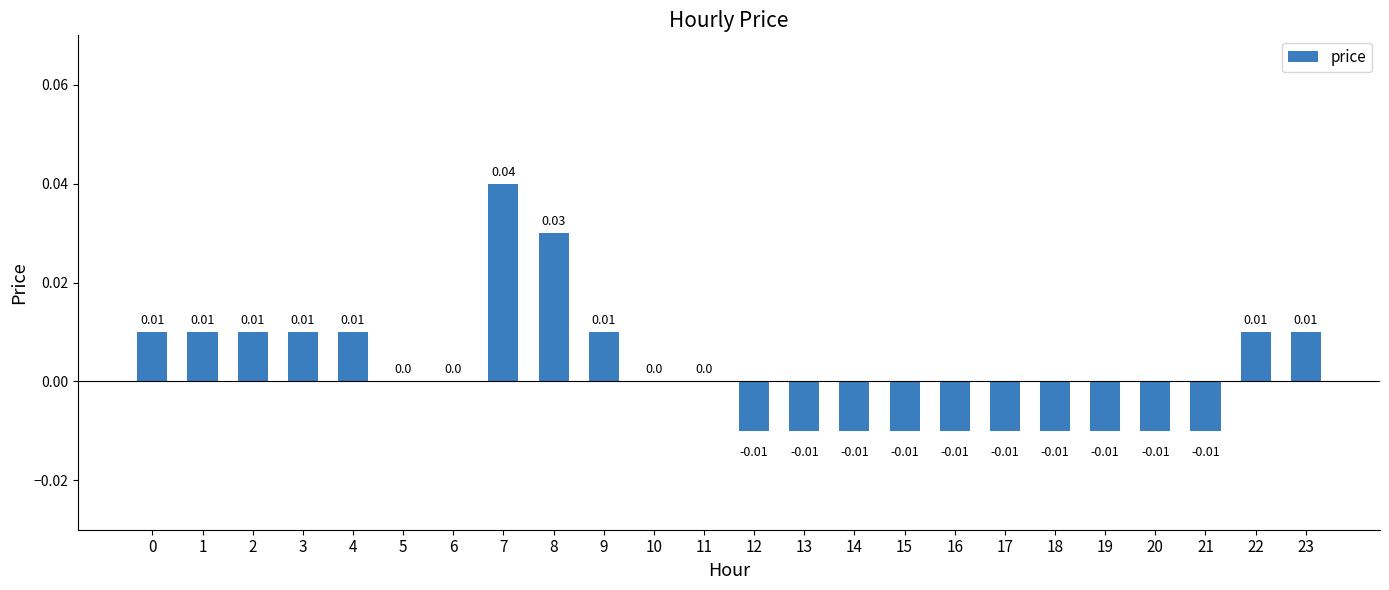

True or false: the data shows -0.0 at 19.

True